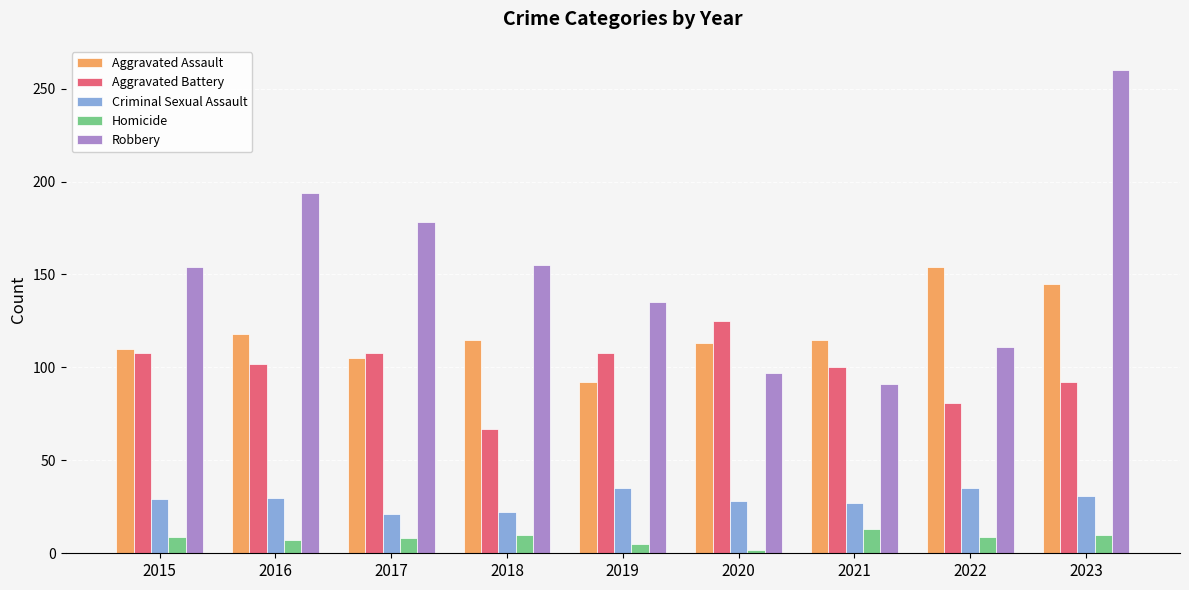

At how many categories does at least one series exceed 211?

1